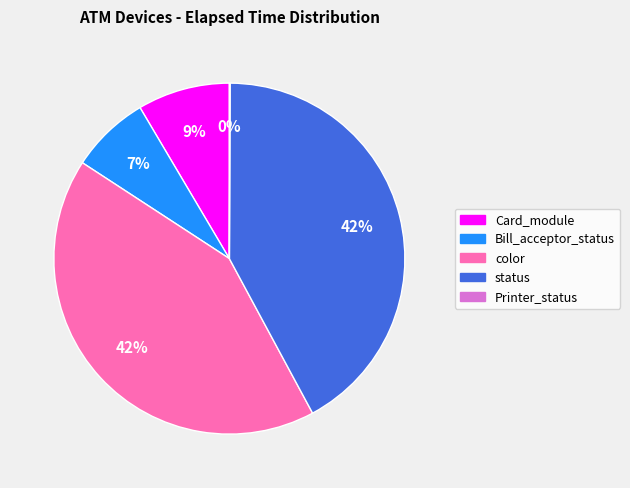

Is there any slice that represents more than half of the pie?

No